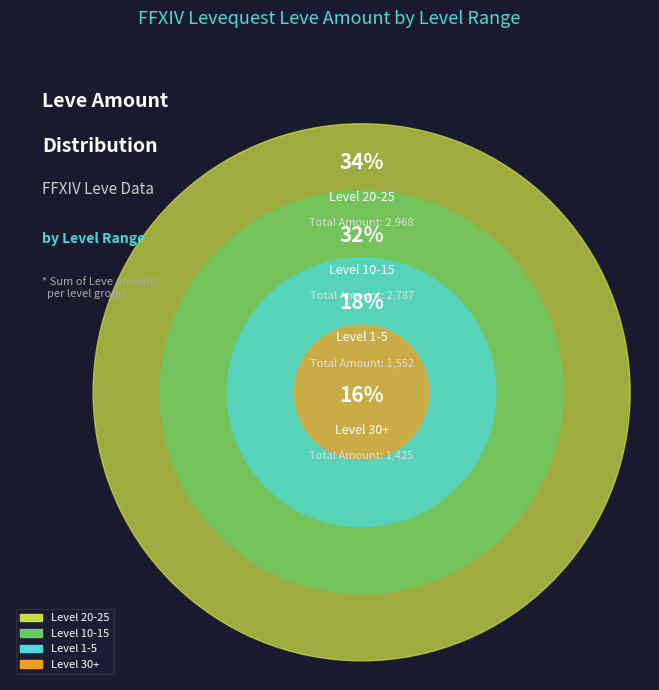

Is there a majority slice in this chart?

No